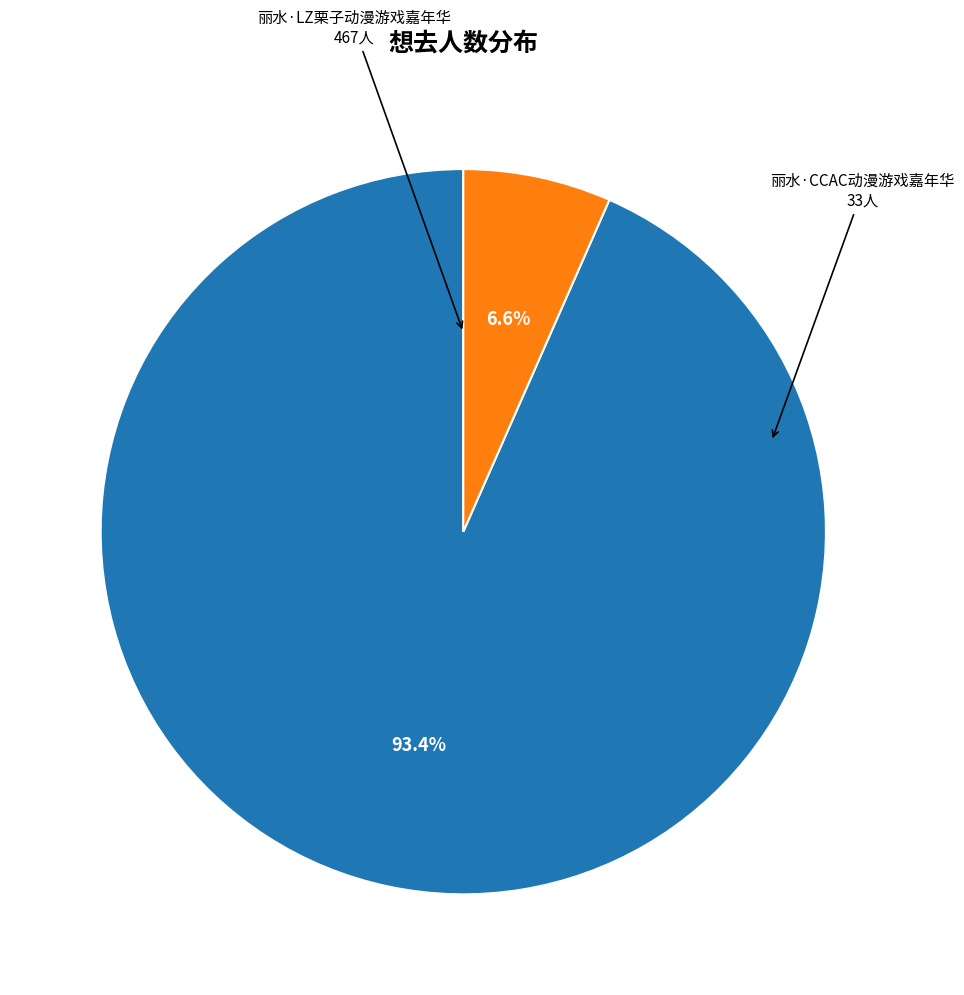

To the nearest percent, what is the difference between the 丽水·CCAC动漫游戏嘉年华 and 丽水·LZ栗子动漫游戏嘉年华 slice percentages?

87%